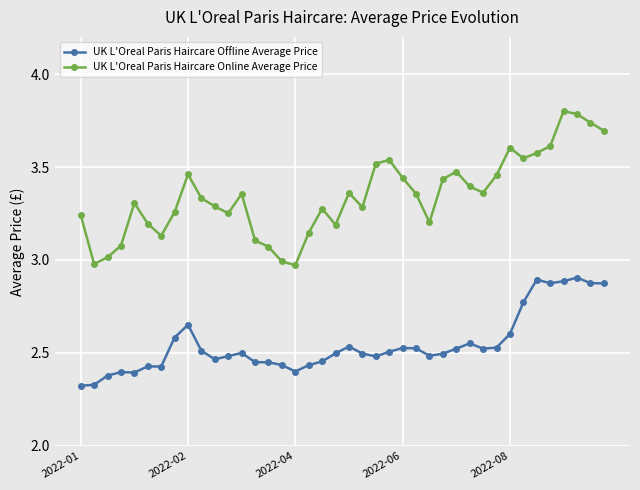

What is the difference between the maximum and minimum values in the UK L'Oreal Paris Haircare Online Average Price series?

0.8